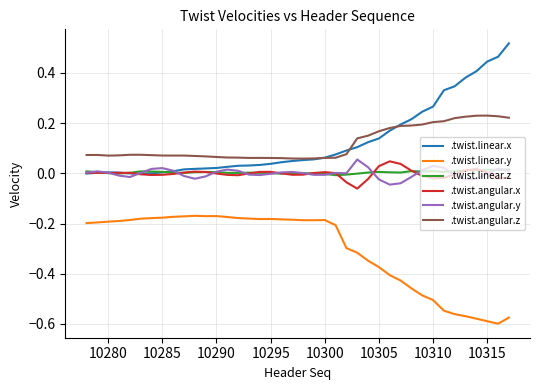

True or false: .twist.linear.y and .twist.angular.y cross at least once.

False